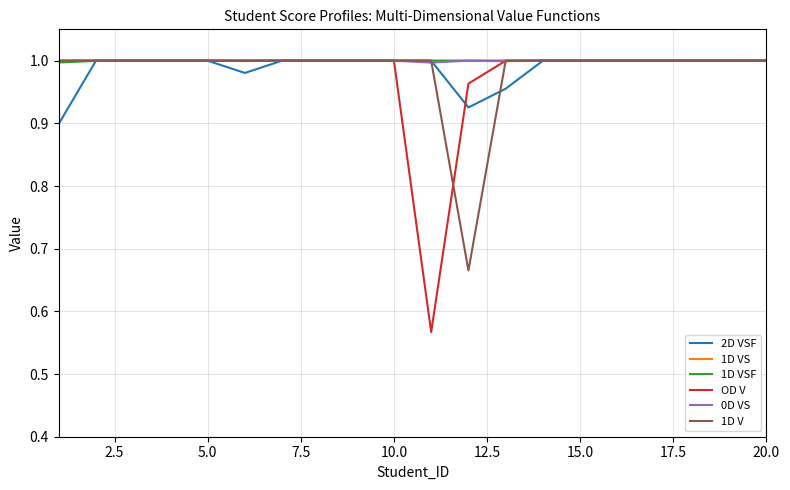

Which series has the largest range (max minus min)?

OD V